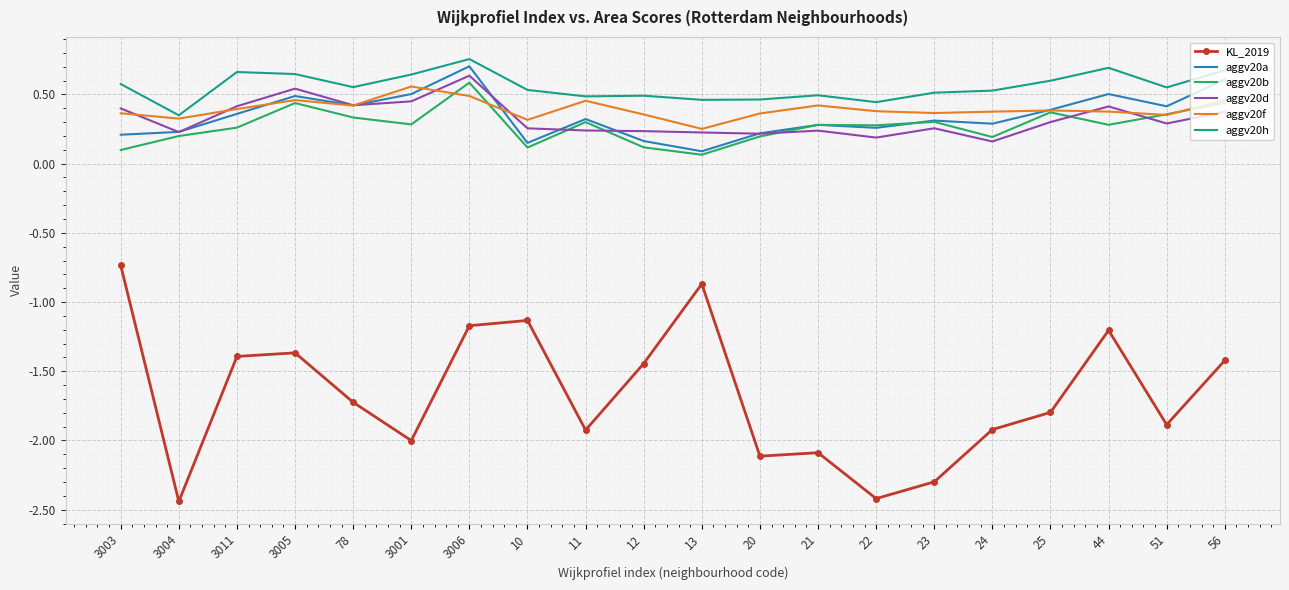

Which series has the largest total across all categories?

aggv20h